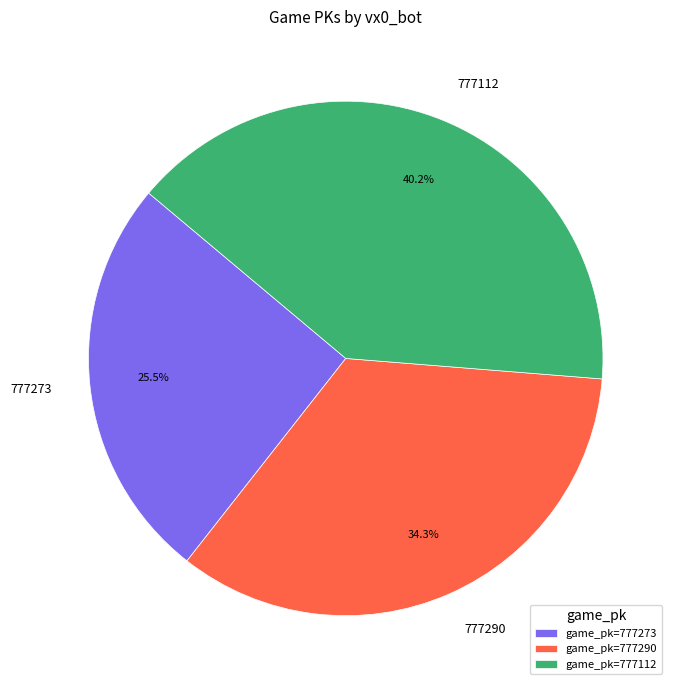

What is the largest slice in the pie chart?

777112